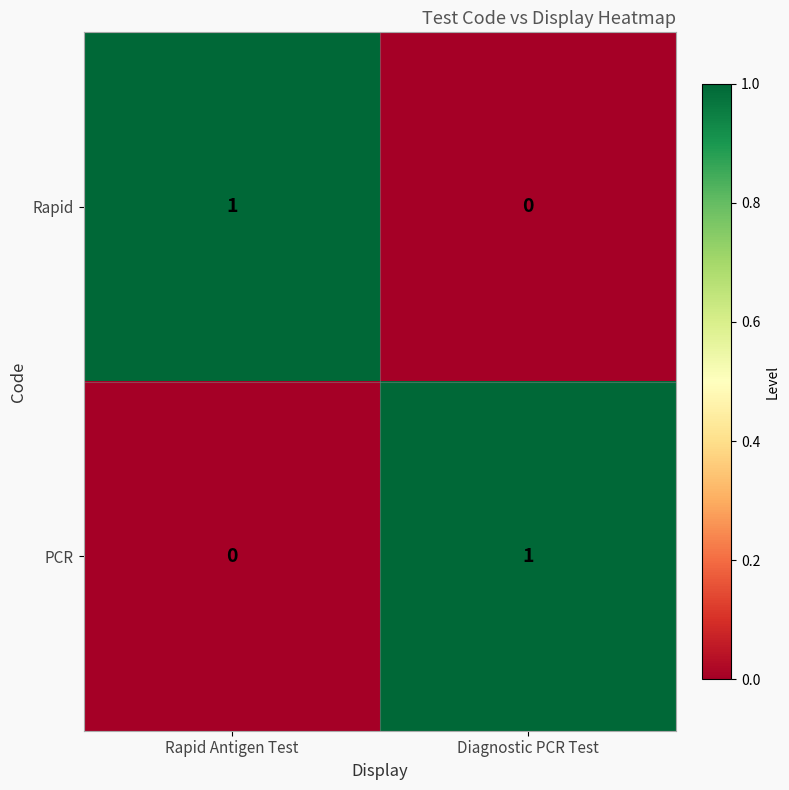

Rank the series at Rapid Antigen Test from highest to lowest value.

Rapid, PCR